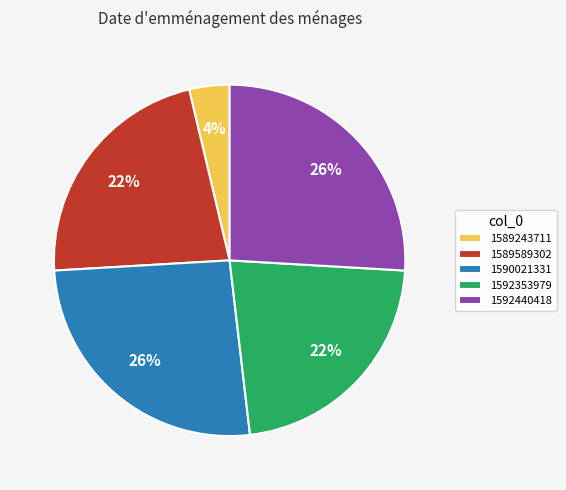

To the nearest percent, what is the average slice percentage?

20%